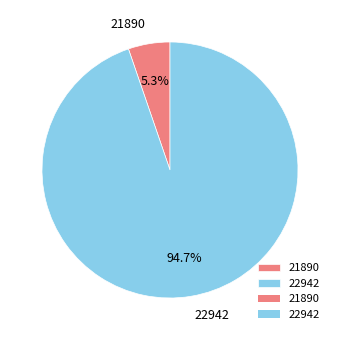

How many slices are in this pie chart?

2